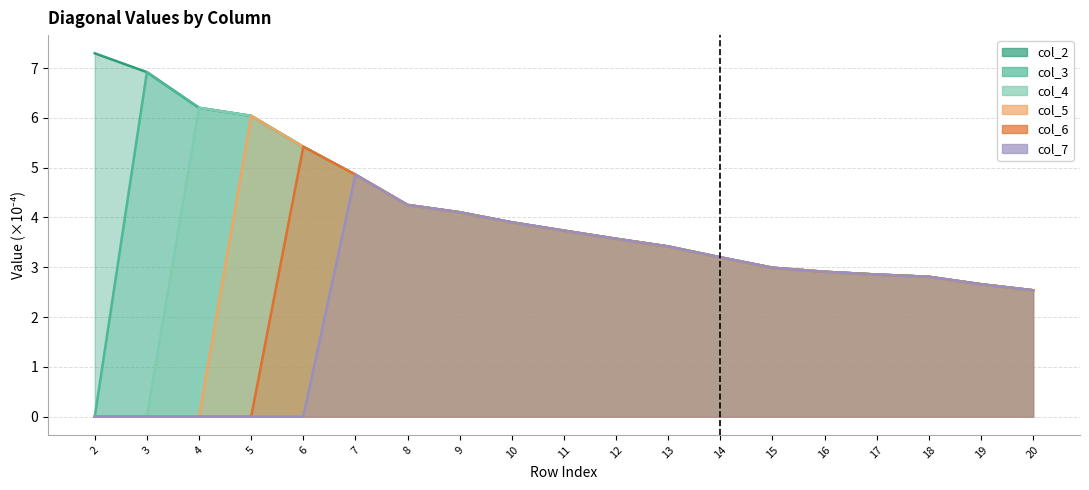

Which series has the largest total across all categories?

col_2 line